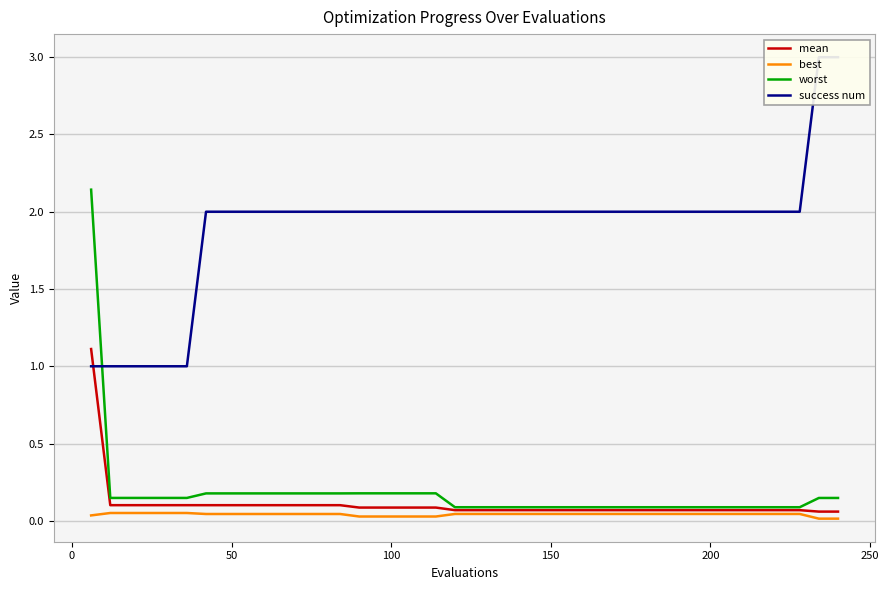

What is the highest value of the mean series?

1.1